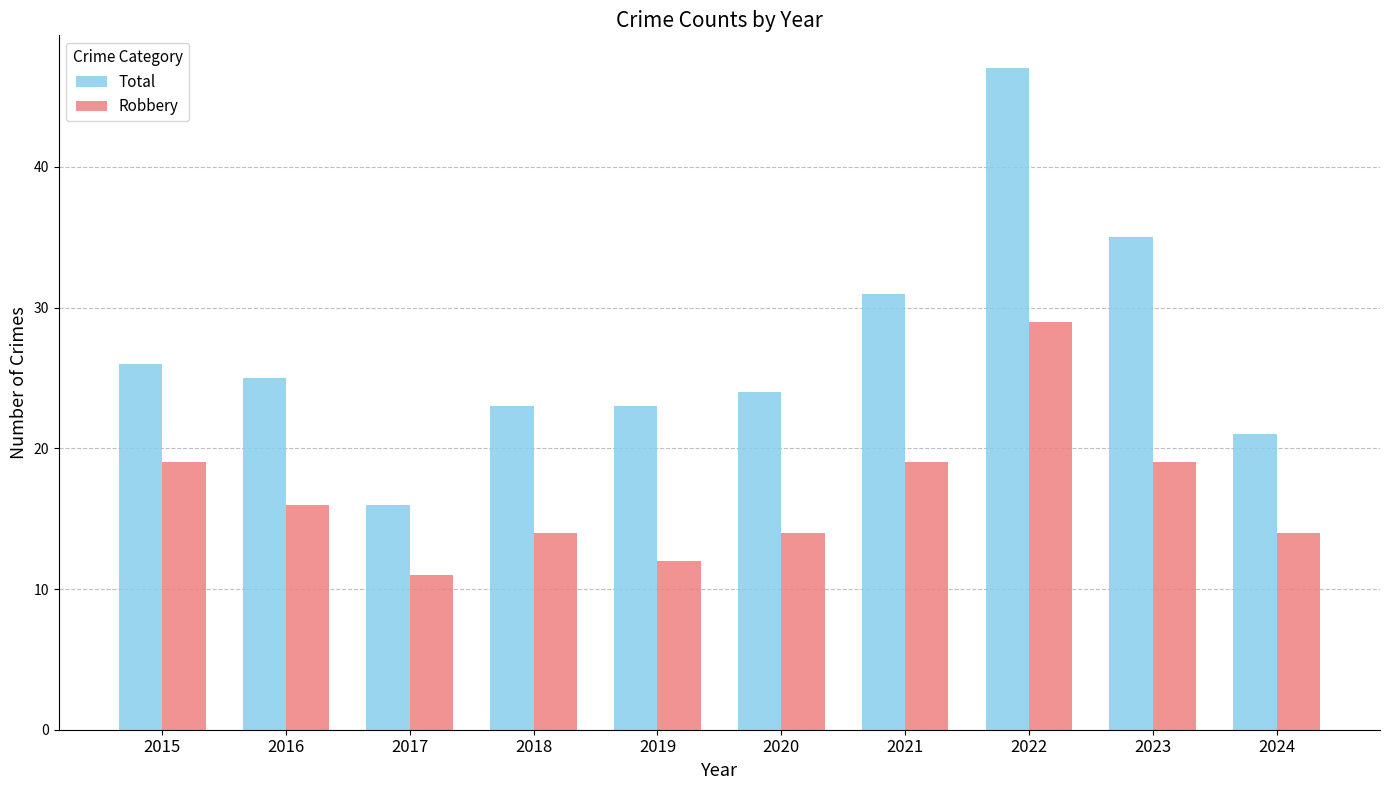

How many series are shown in this chart?

2